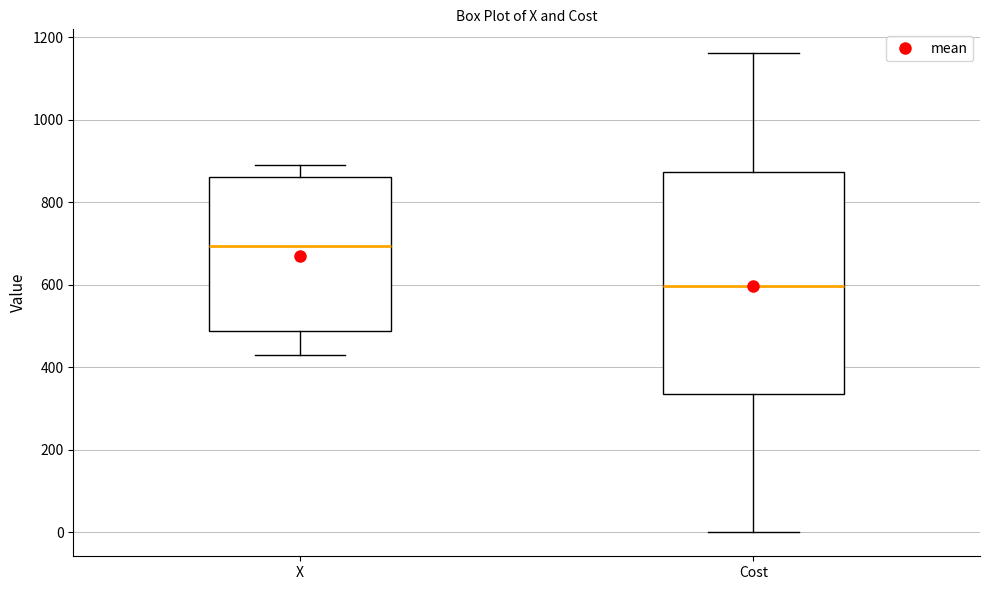

Comparing the boxes themselves (not the whiskers), which one is the tallest?

Cost